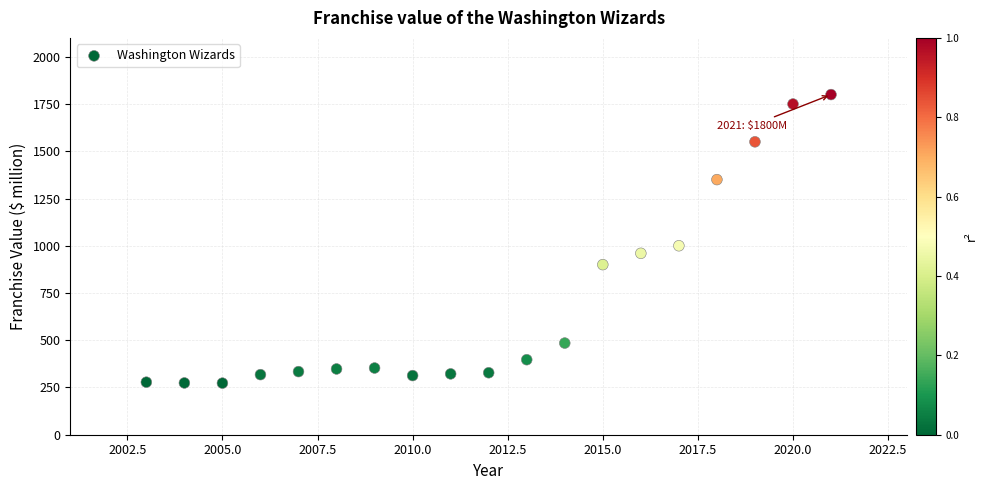

What is the range of X values (max minus min)?

18